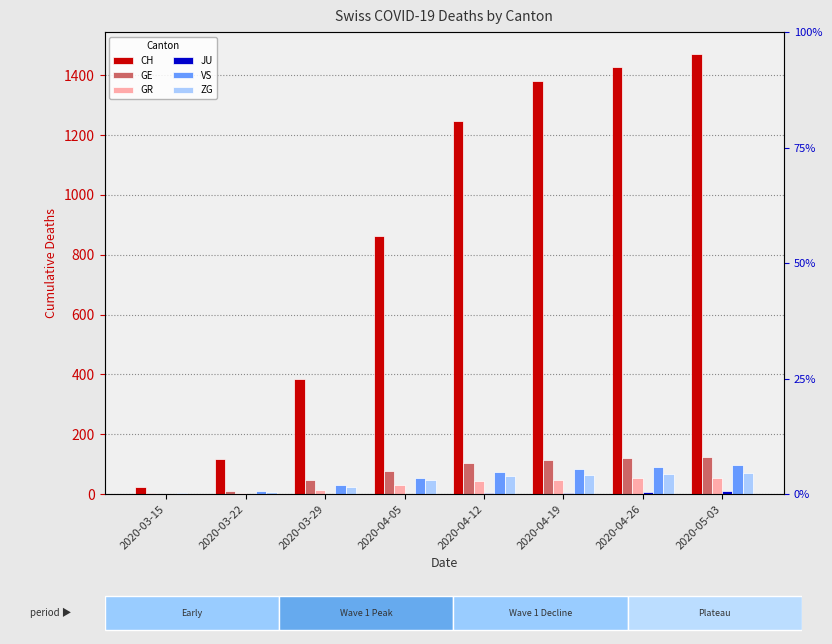

Is it true that GR equals 0 at 2020-03-15?

True